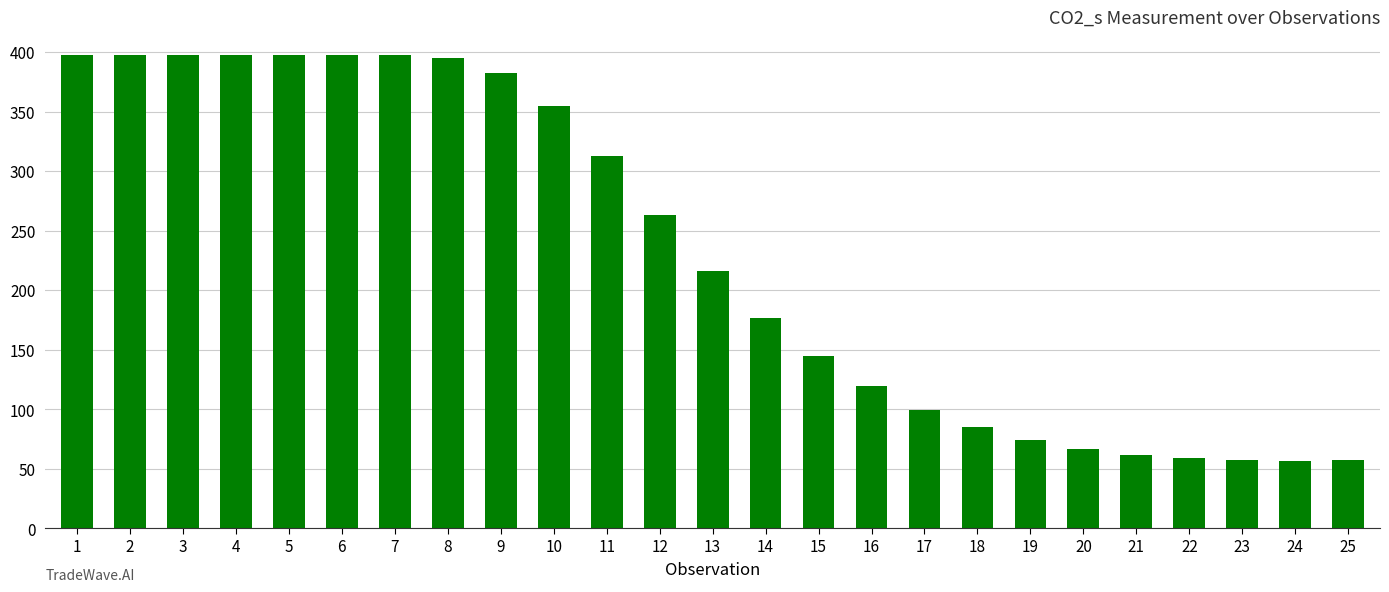

What is the change in value from 4 to 16?

-278.3